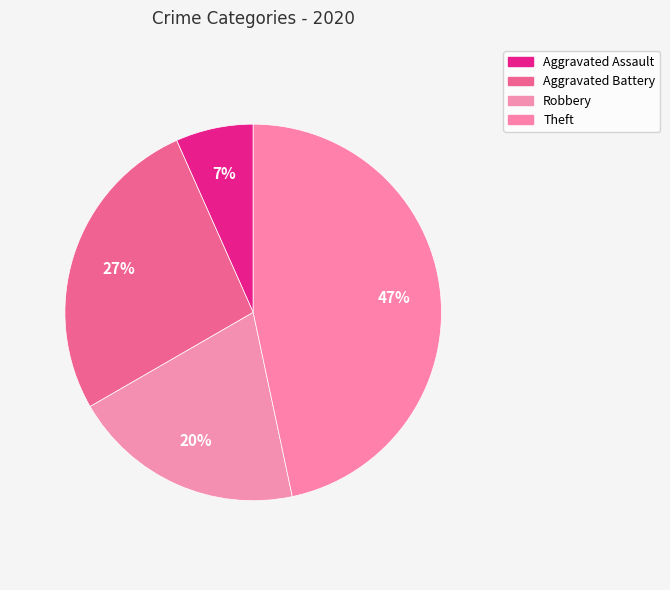

Does Aggravated Assault account for over 50% of the chart?

No